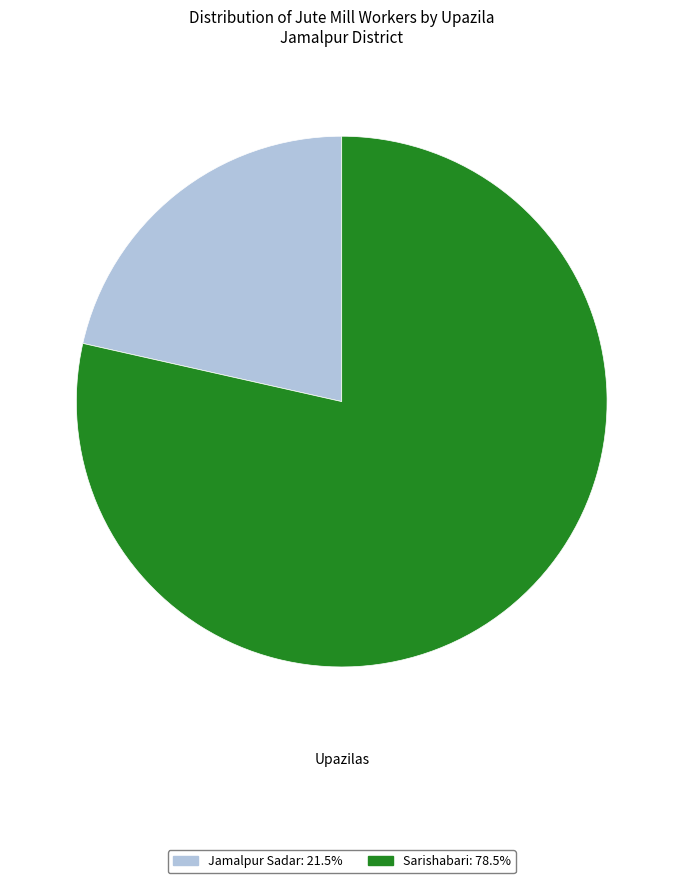

Does any single category account for the majority?

Yes